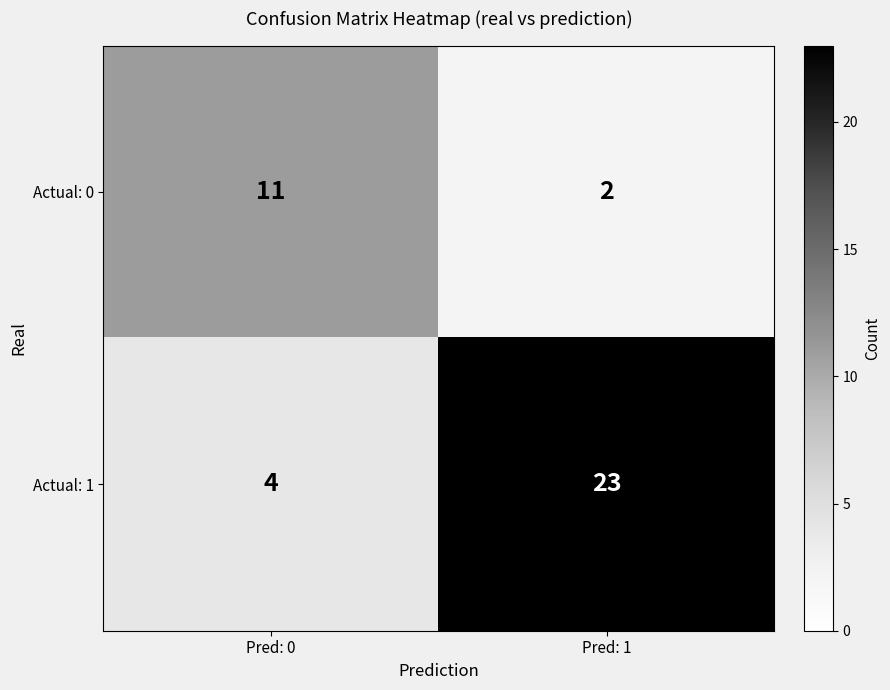

True or false: Actual: 1 has a value of 15 at Pred: 1.

False